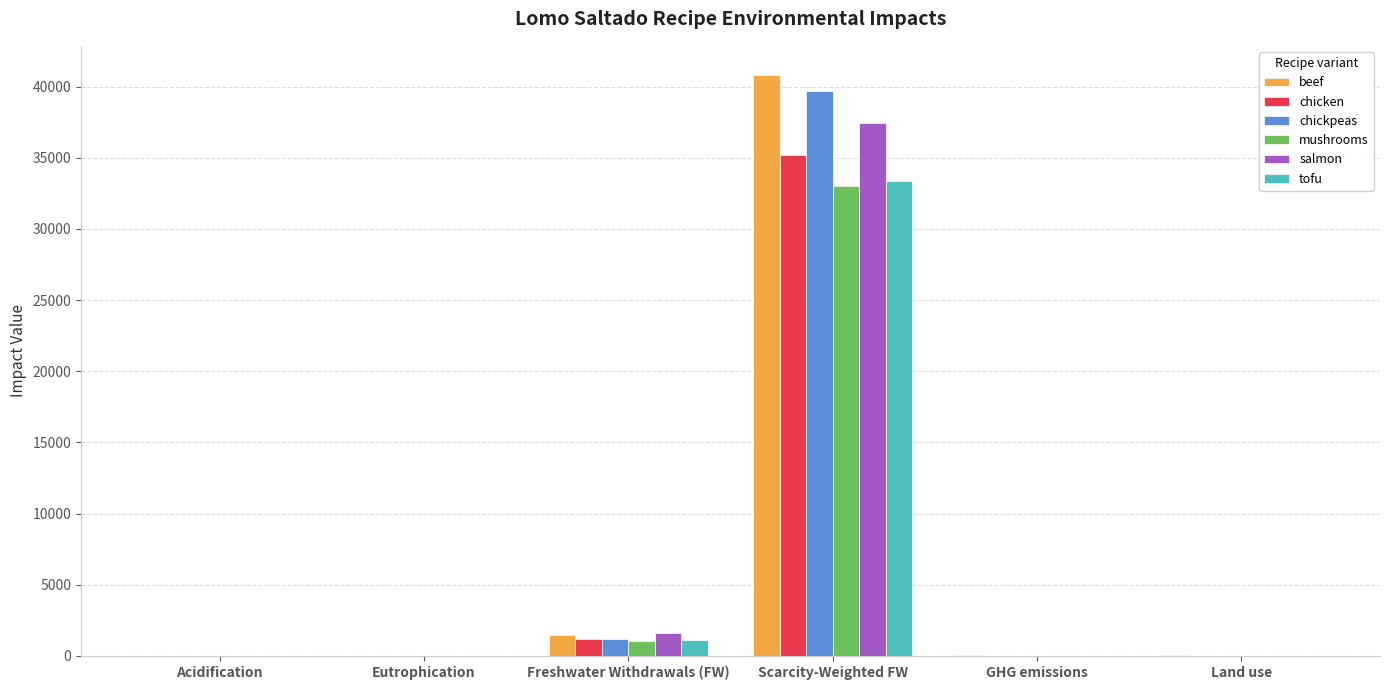

Which category has the highest value across all series?

Scarcity-Weighted FW